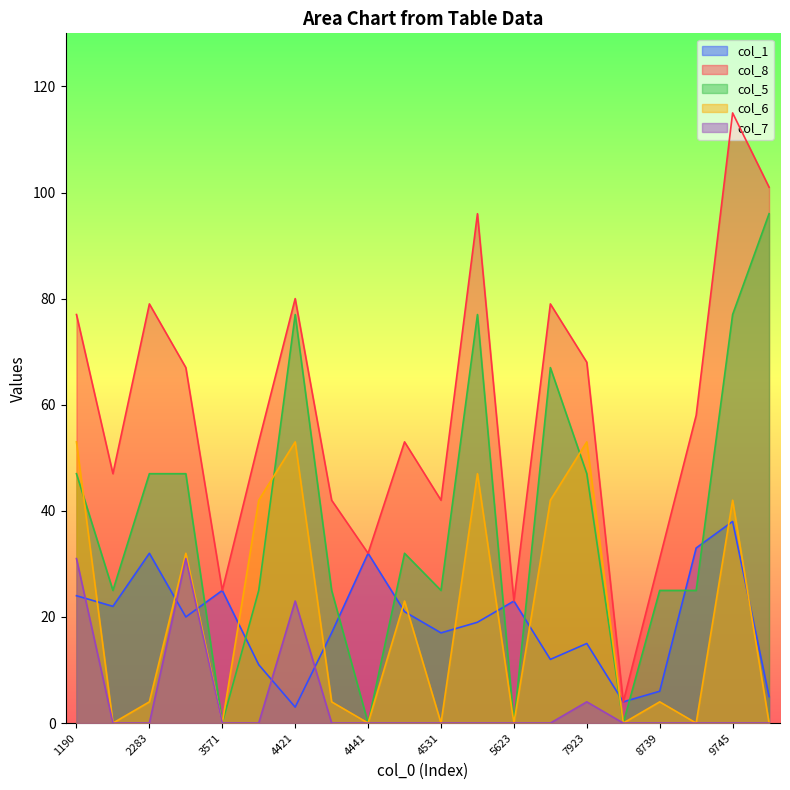

Reading left to right, list all the values displayed in this chart.

col_1: 24	22	32	20	25	11	3	17	32	21	17	19	23	12	15	4	6	33	38	5
col_8: 77	47	79	67	25	53	80	42	32	53	42	96	23	79	68	4	31	58	115	101
col_5: 47	25	47	47	0	25	77	25	0	32	25	77	0	67	47	0	25	25	77	96
col_6: 53	0	4	32	0	42	53	4	0	23	0	47	0	42	53	0	4	0	42	0
col_7: 31	0	0	31	0	0	23	0	0	0	0	0	0	0	4	0	0	0	0	0